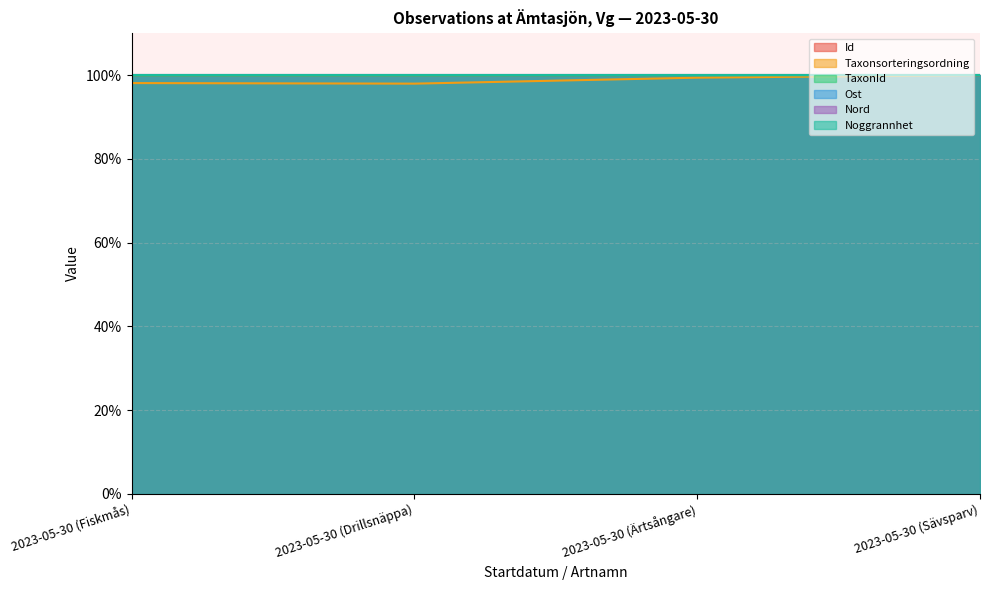

What is the label of the 1st point from the left?

2023-05-30 (Fiskmås)